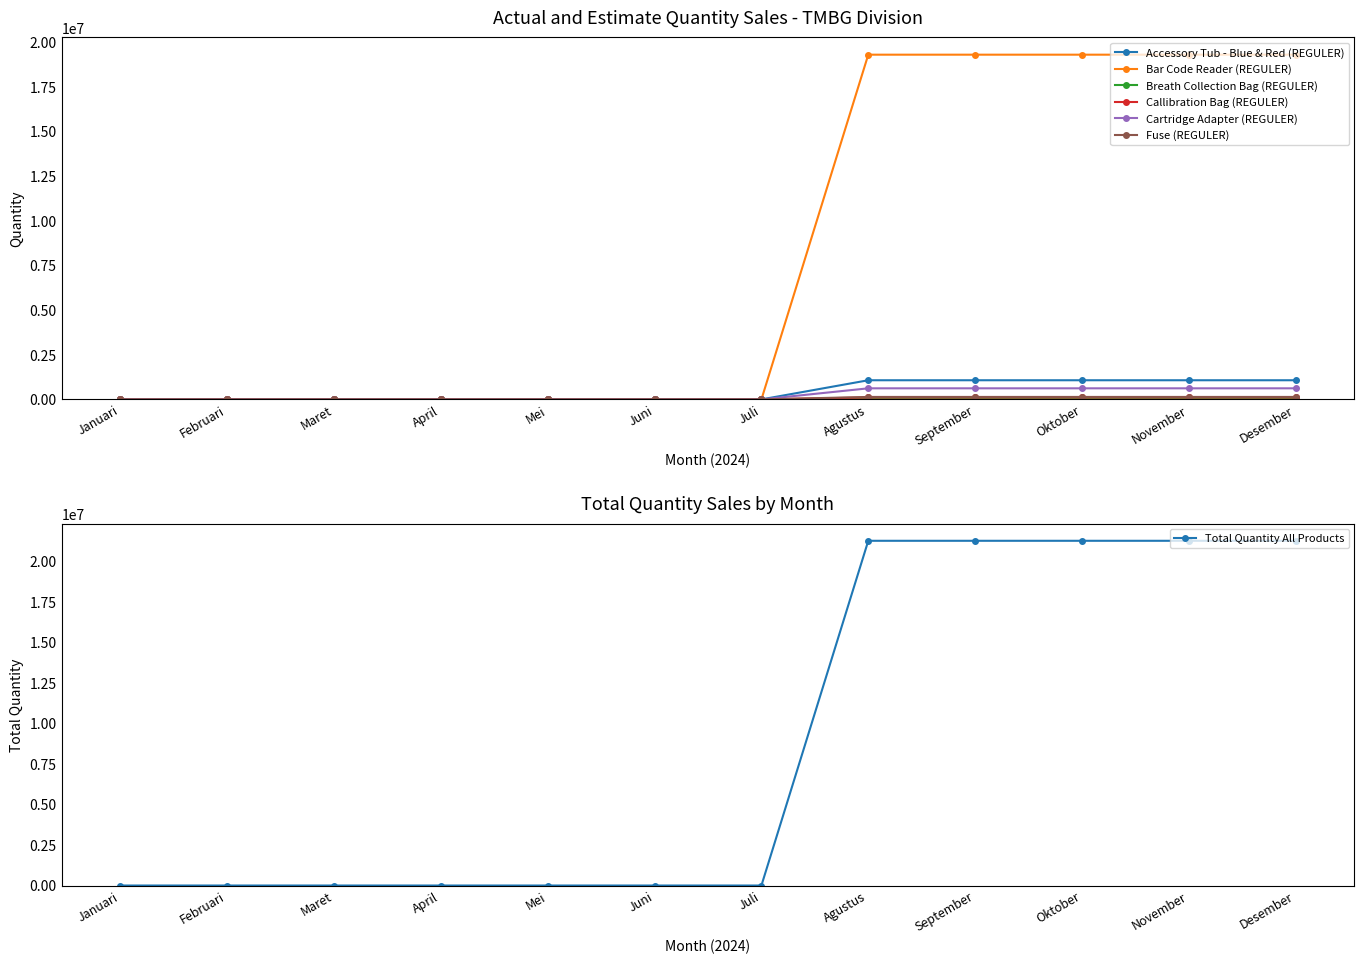

Is it true that Bar Code Reader (REGULER) equals 0 at Mei?

True